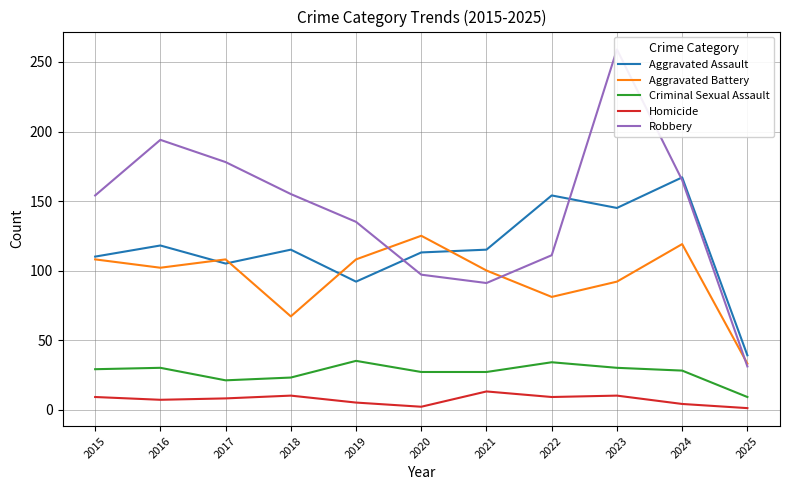

What is the minimum value shown in the chart?

1